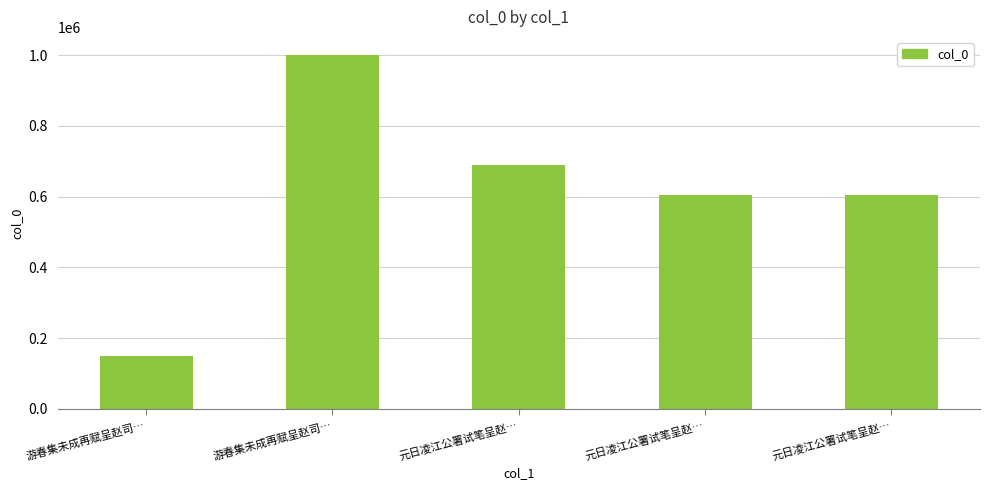

What is the difference between the values at 游春集未成再赋呈赵司… and 游春集未成再赋呈赵司…?

852996